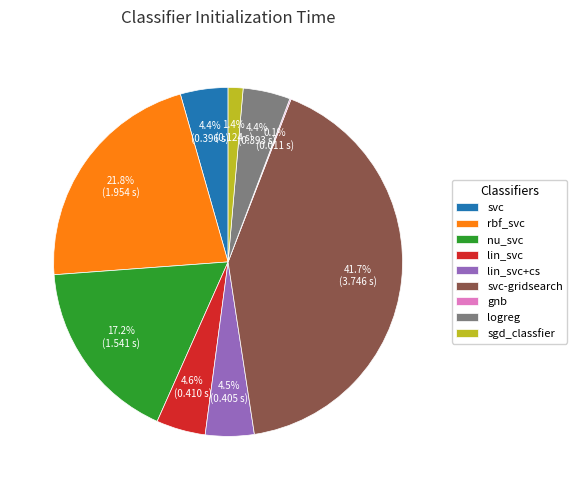

To the nearest percent, what is the average slice percentage?

11%